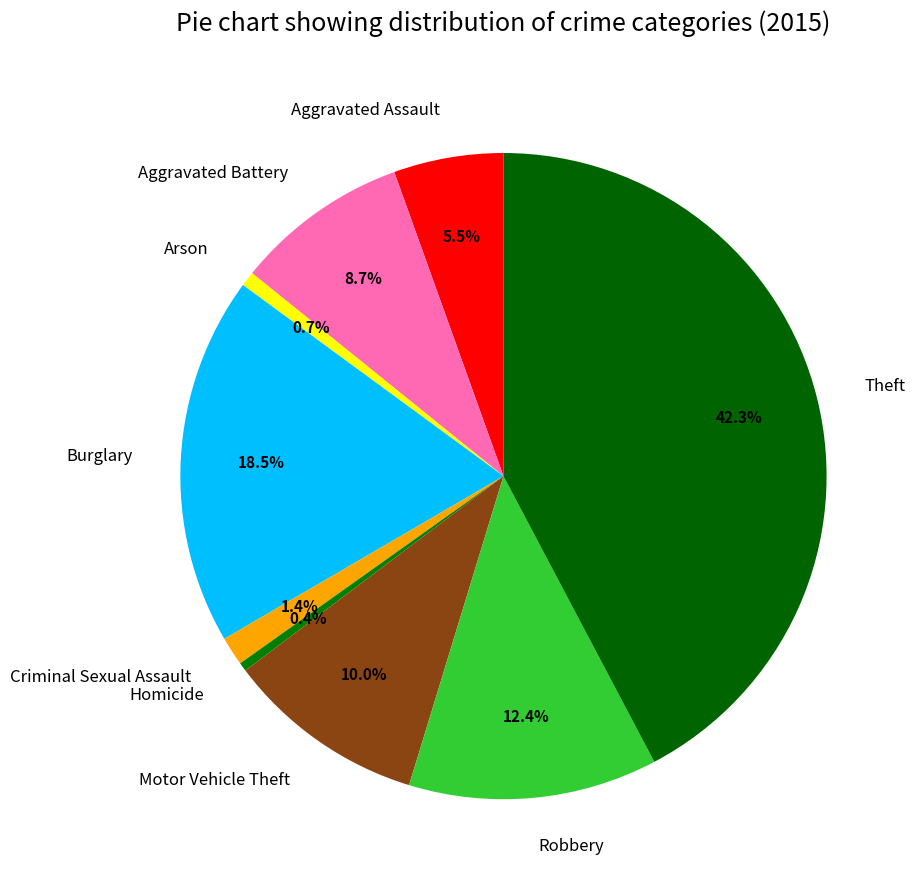

Is Motor Vehicle Theft the majority of the pie?

No